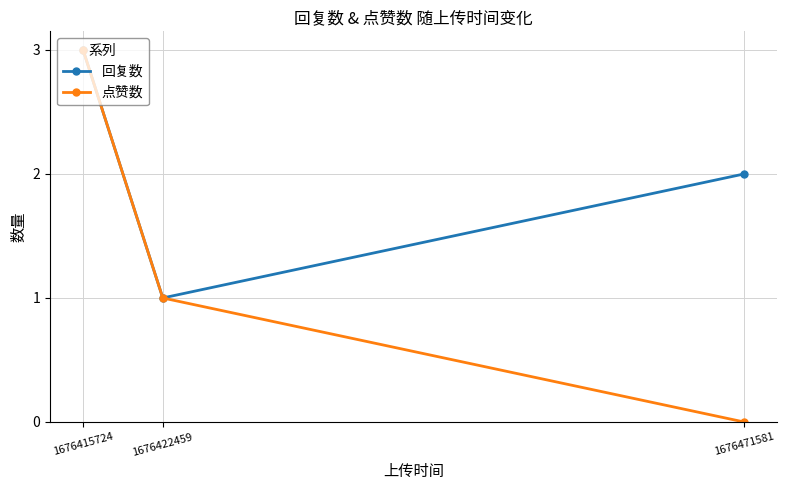

Which series has the largest range (max minus min)?

点赞数